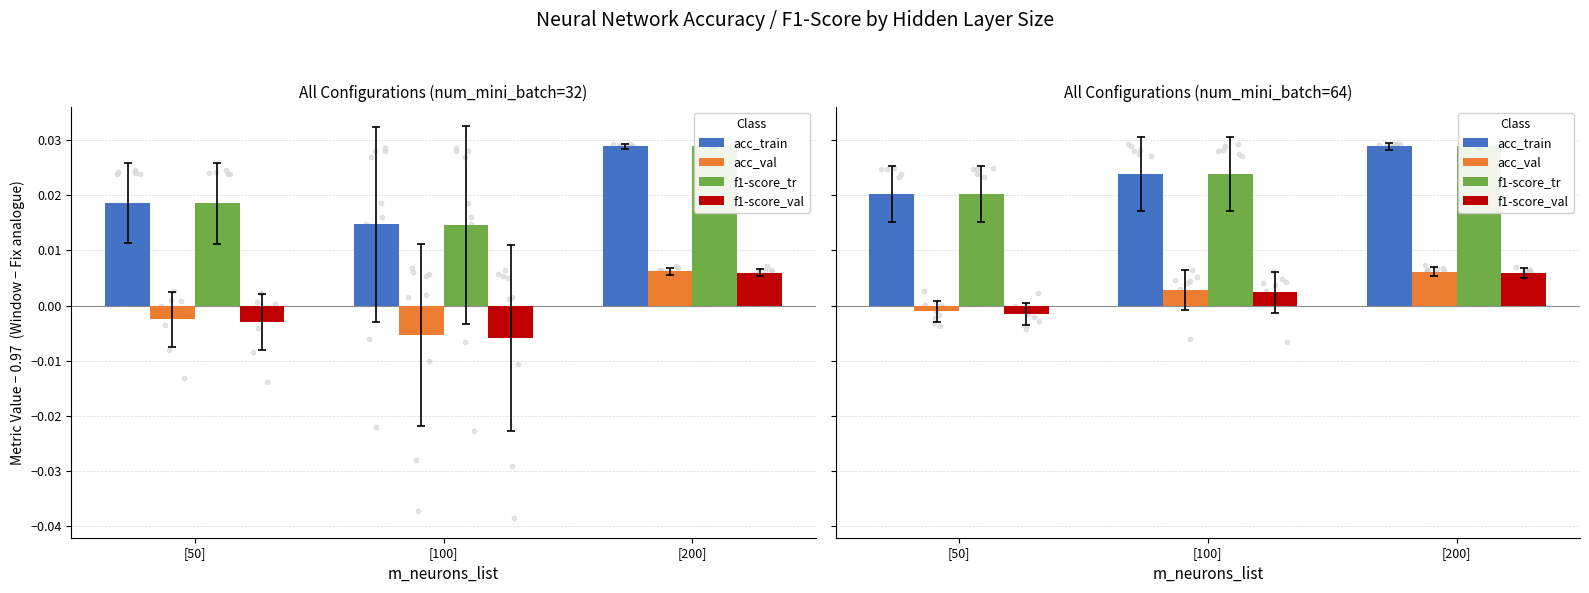

Which series has the largest Y range (max minus min)?

f1-score_tr